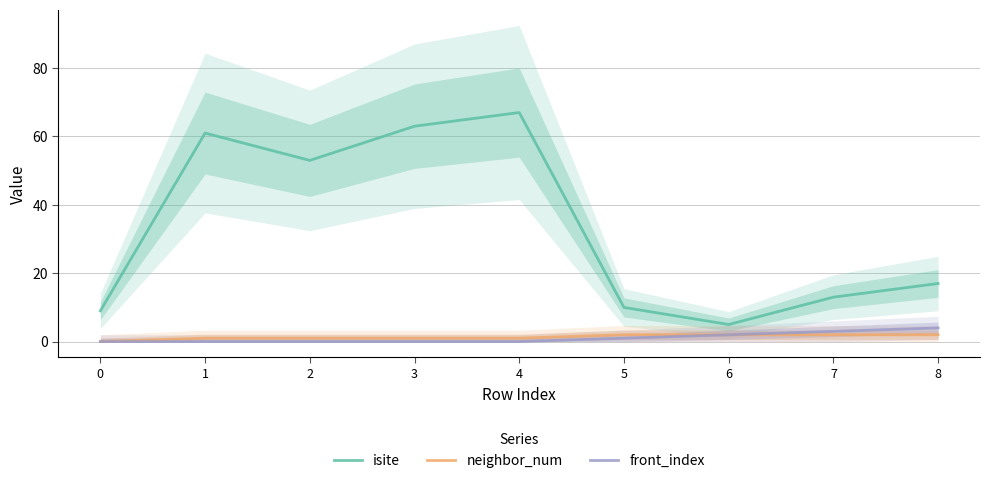

Is it true that front_index equals 2 at 5?

False